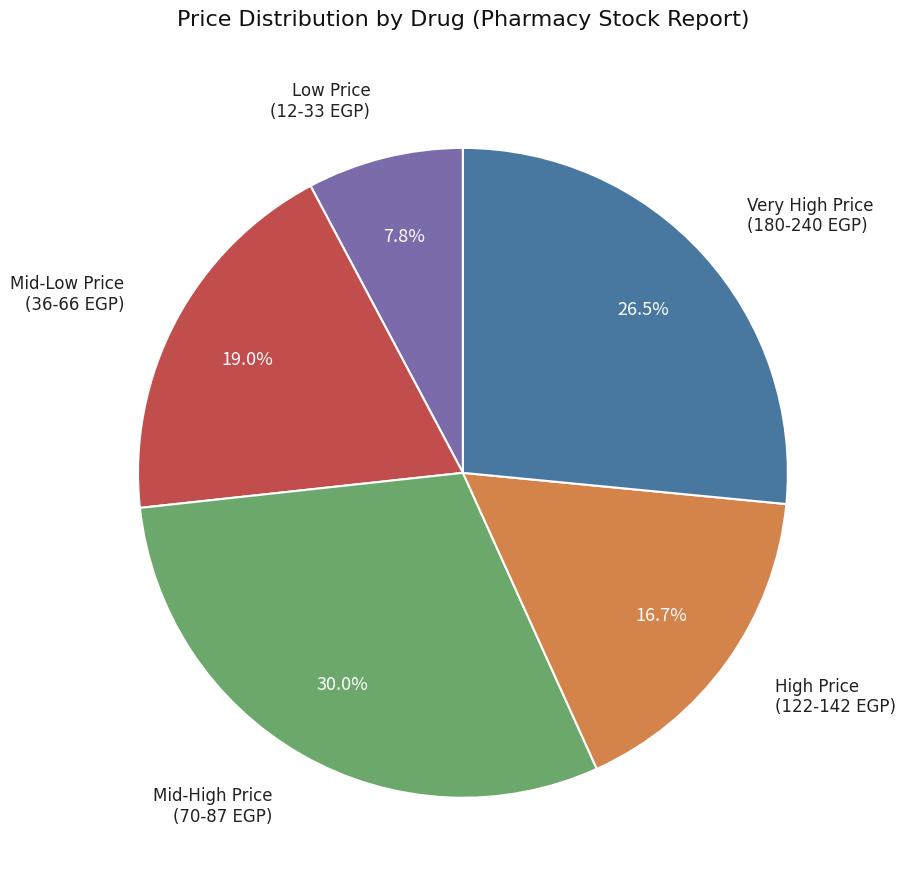

Is there any slice that represents more than half of the pie?

No